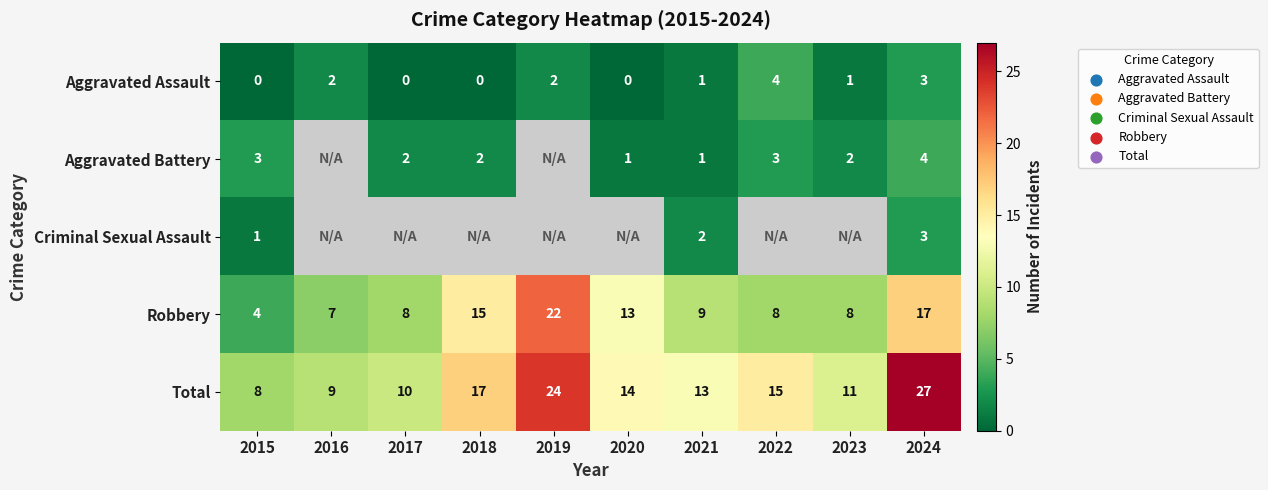

What is the lowest value of the Robbery series?

4